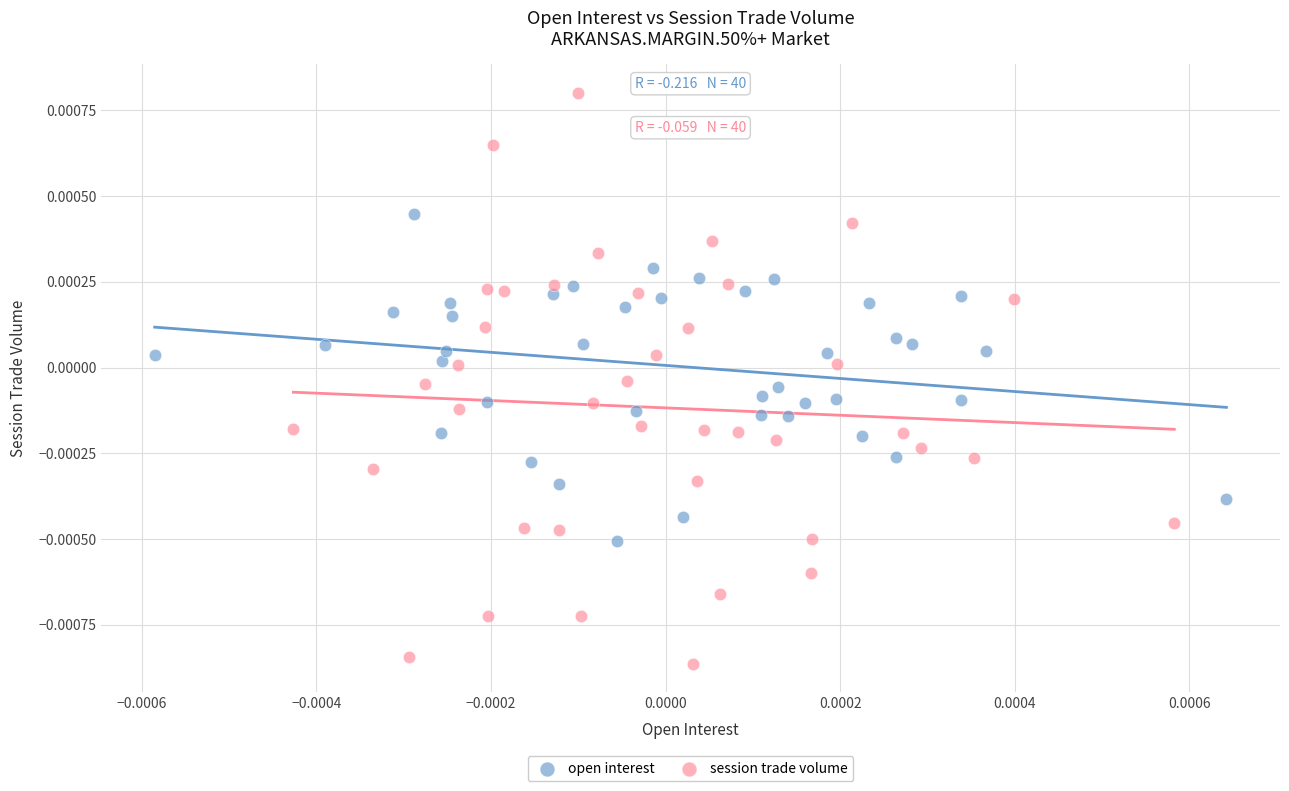

What are all the series names shown in the legend?

open interest, session trade volume